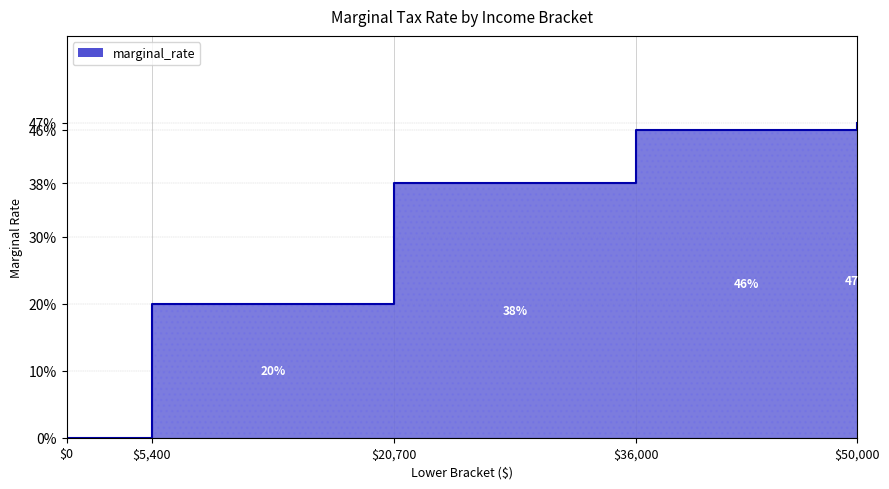

The chart shows a value of 0.6 at 20700. True or false?

False